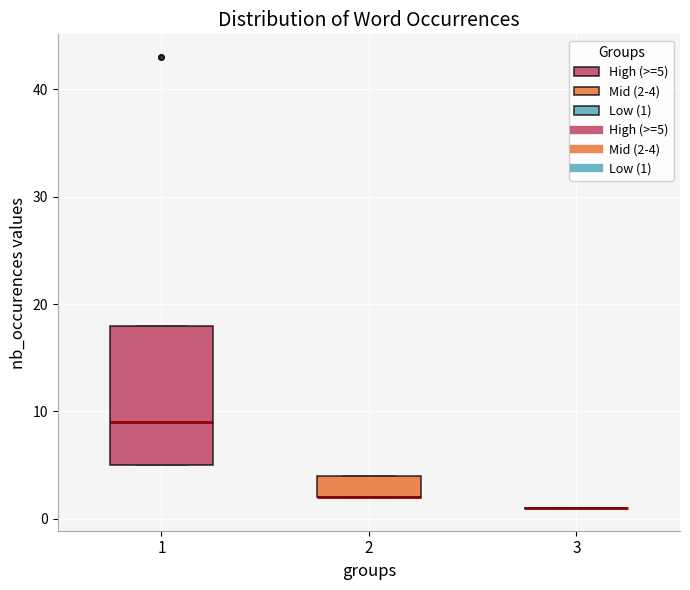

Reading left to right, read every box against the y-axis: the position of its median line, the range the box covers, and the ends of its whiskers. The values are not printed on the chart, so give them approximately, as read against the axis.

1: median 9, box 5 to 18, whiskers 5 to 18
2: median 2 (drawn on the box's lower edge), box 2 to 4, whiskers 2 to 4
3: box collapsed to a line at 1, whiskers 1 to 1